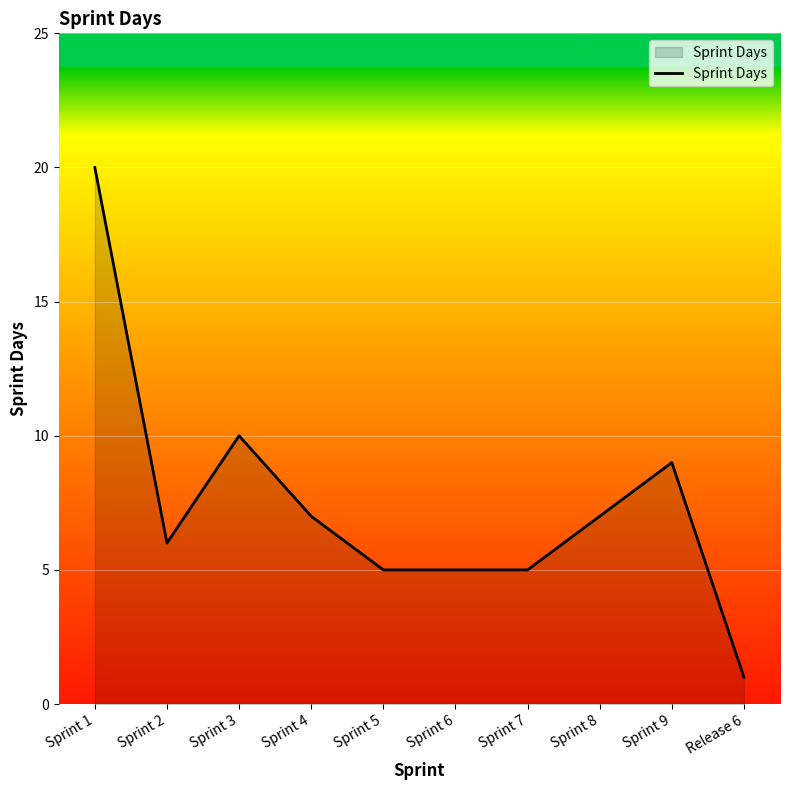

Reading right to left, transcribe all the data shown in this chart.

1	9	7	5	5	5	7	10	6	20